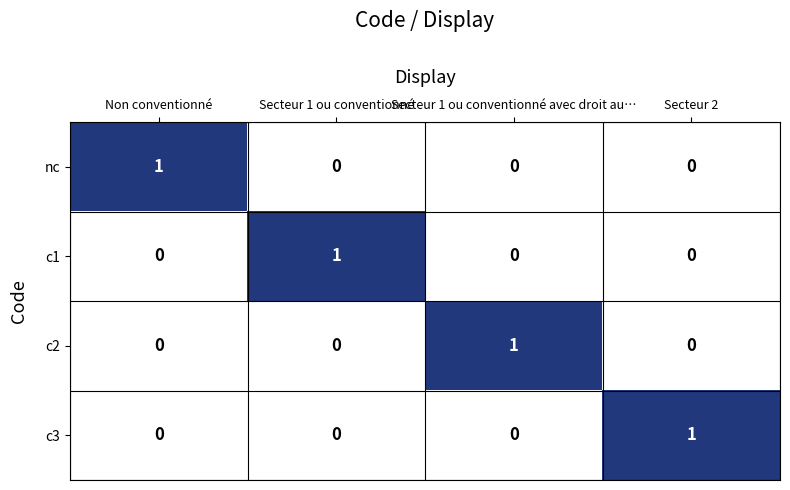

How many nc values are between 0 and 1?

4